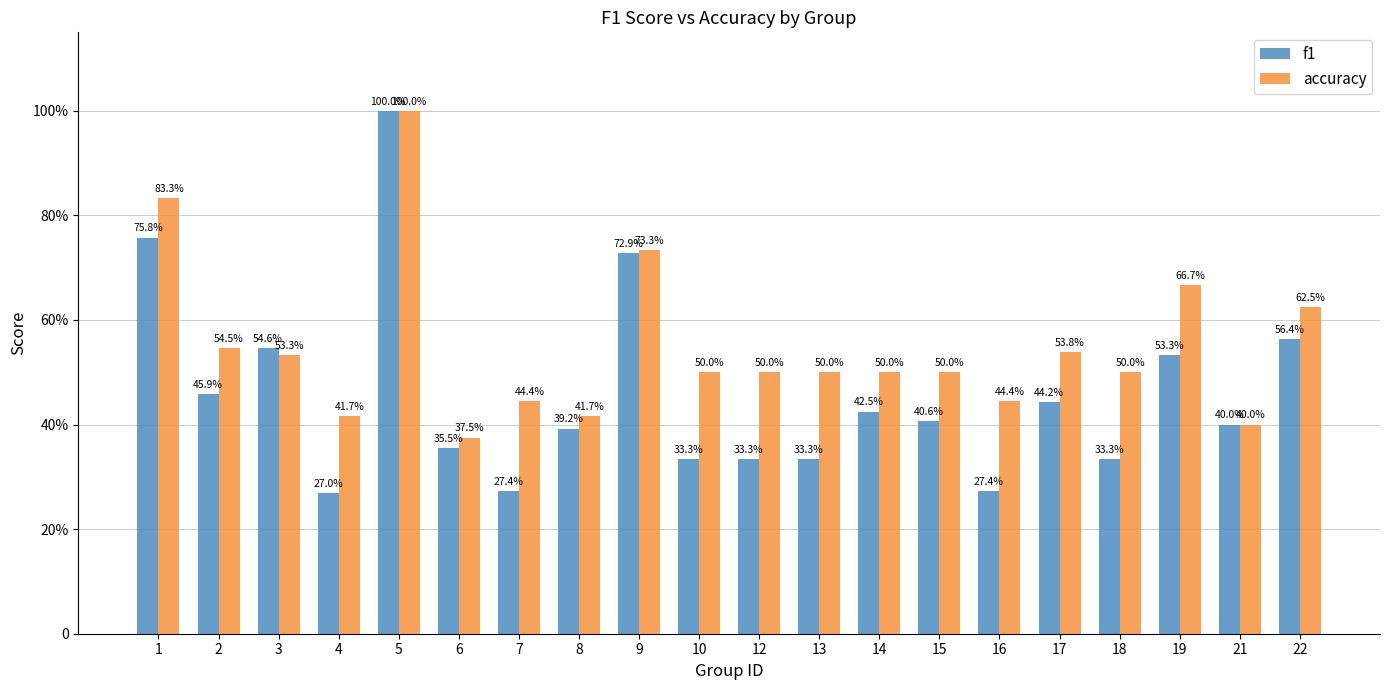

What is the total value across all series at 18?

0.8